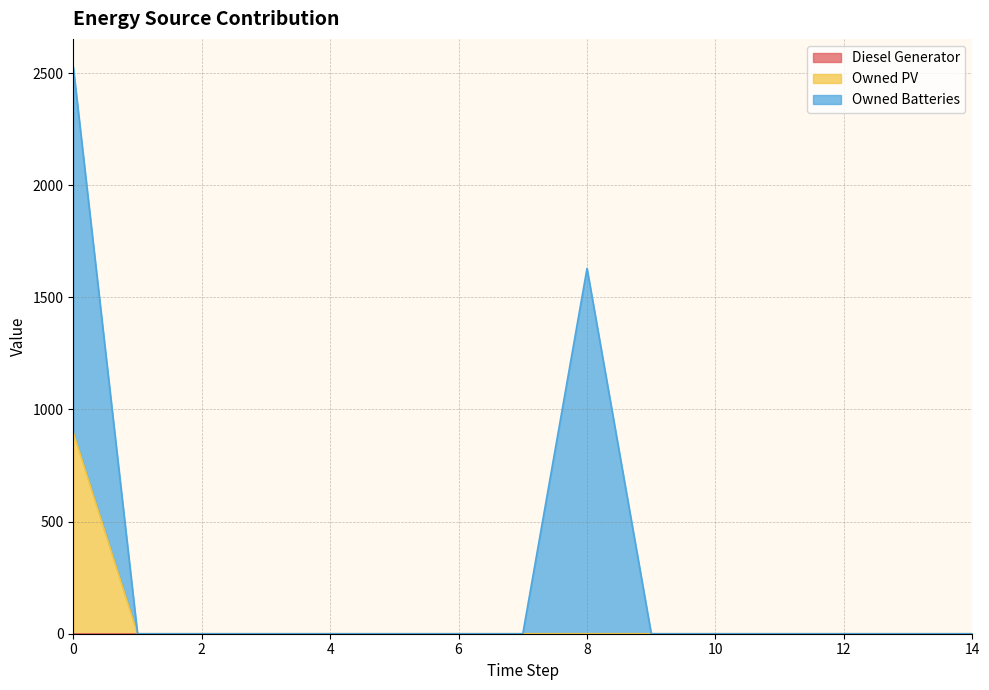

Which series has the largest range (max minus min)?

Owned Batteries